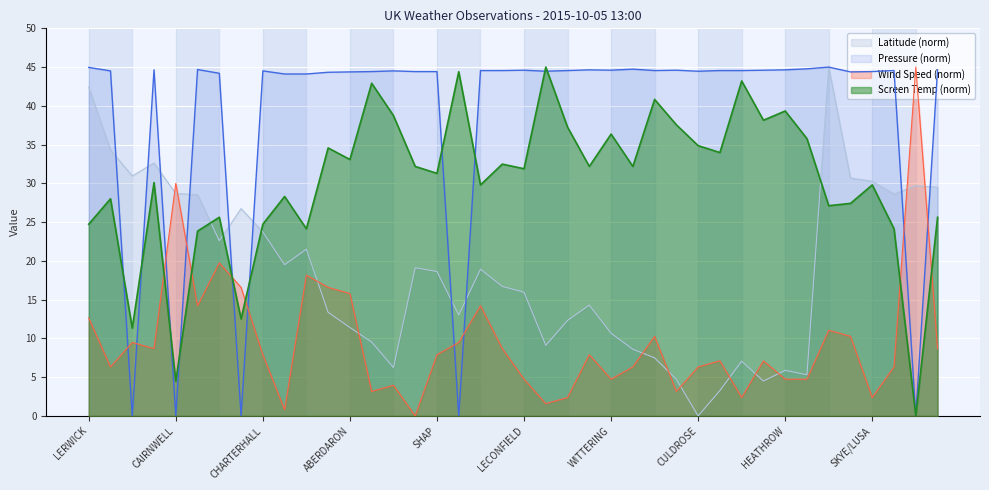

Which series has the largest range (max minus min)?

Latitude